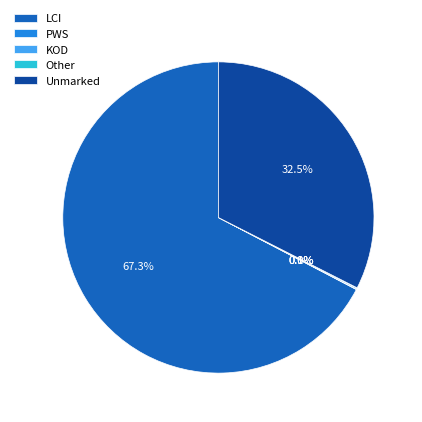

Does LCI account for over 50% of the chart?

Yes